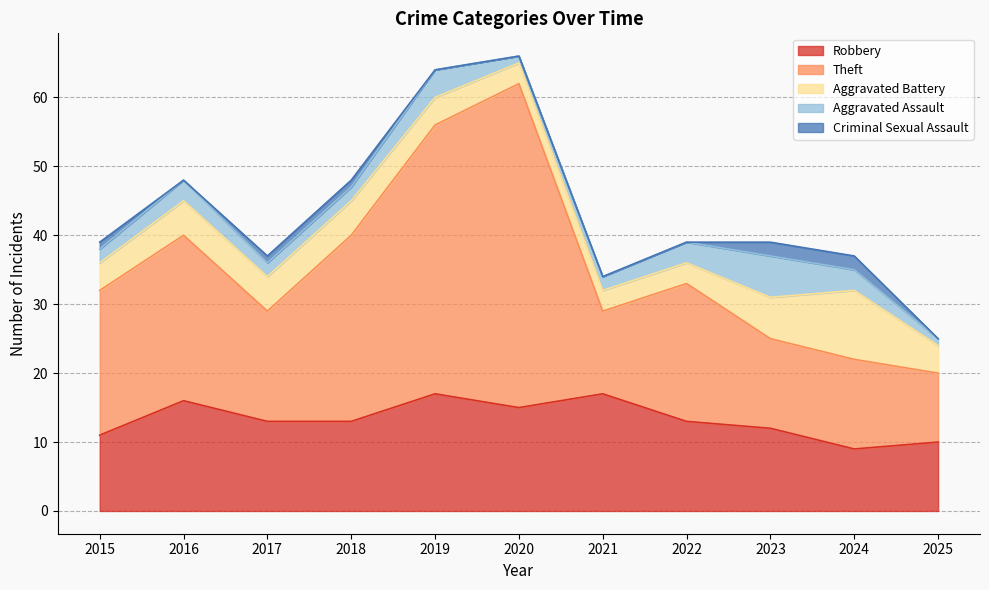

True or false: Aggravated Assault has more than 2 points higher than both neighbors.

True